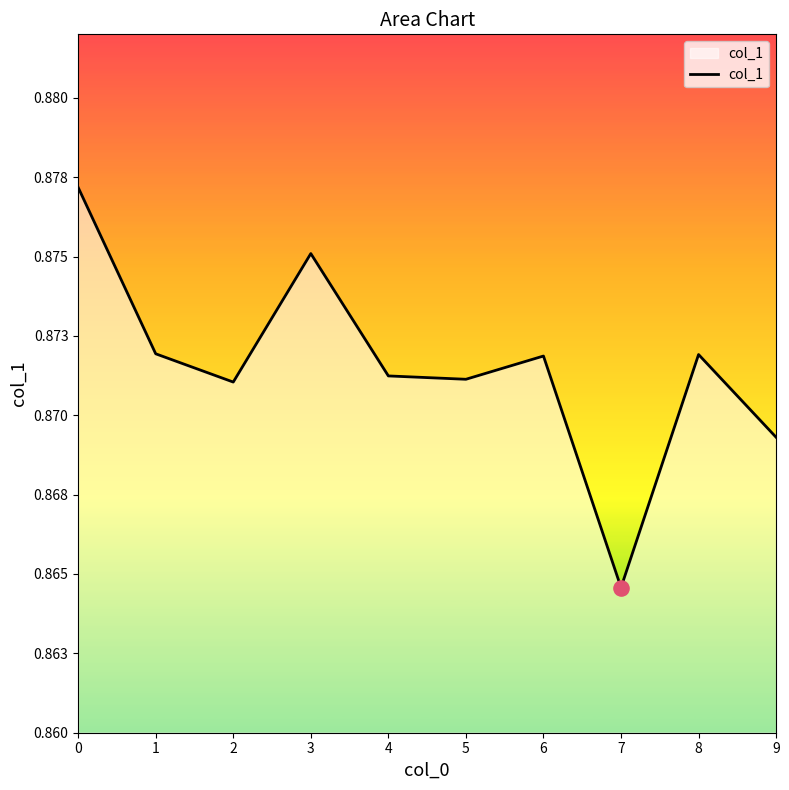

Between 5 and 3, which is larger?

3